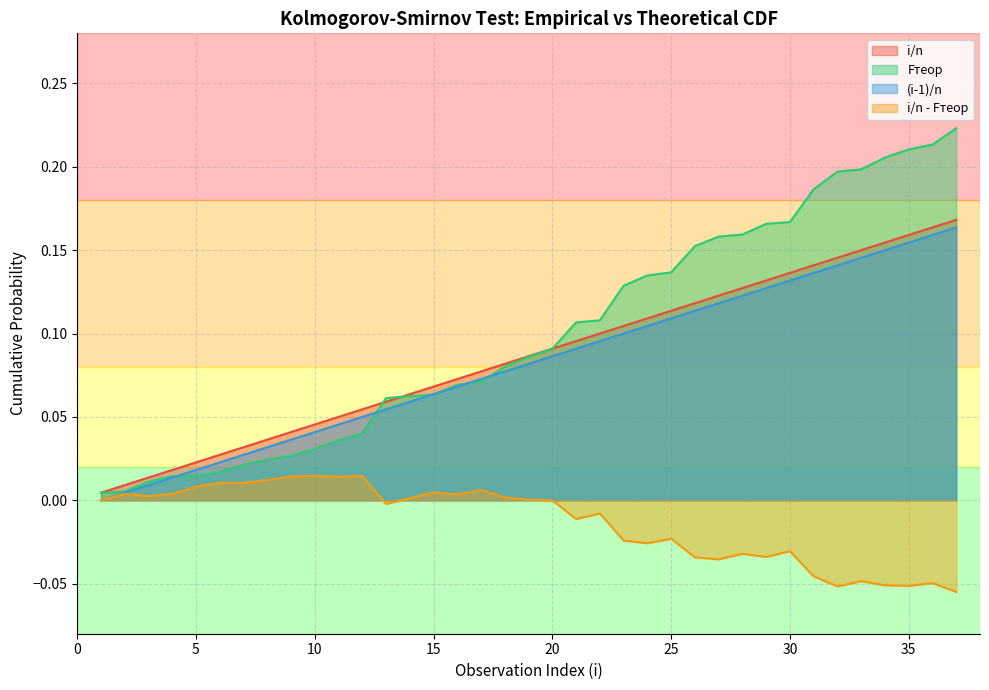

Is the value of Fтеор at 15 greater than the value of i/n at 35?

No